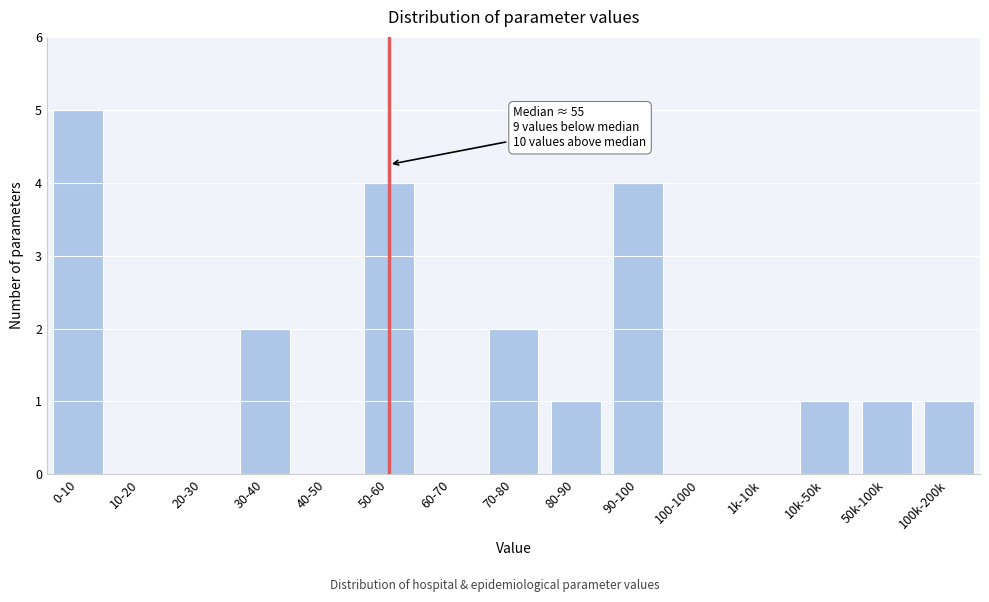

Reading right to left, transcribe all the data shown in this chart.

100k-200k=1	50k-100k=1	10k-50k=1	1k-10k=0	100-1000=0	90-100=4	80-90=1	70-80=2	60-70=0	50-60=4	40-50=0	30-40=2	20-30=0	10-20=0	0-10=5